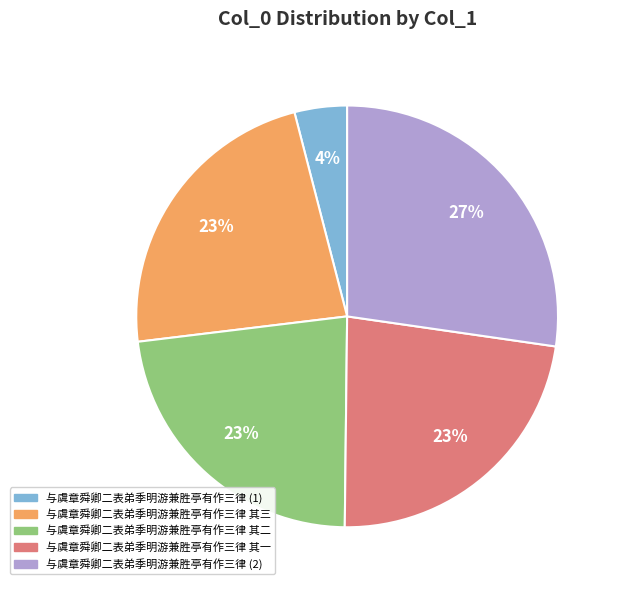

The 与虞章舜卿二表弟季明游兼胜亭有作三律 (2) slice represents 18% of the pie. True or false?

False